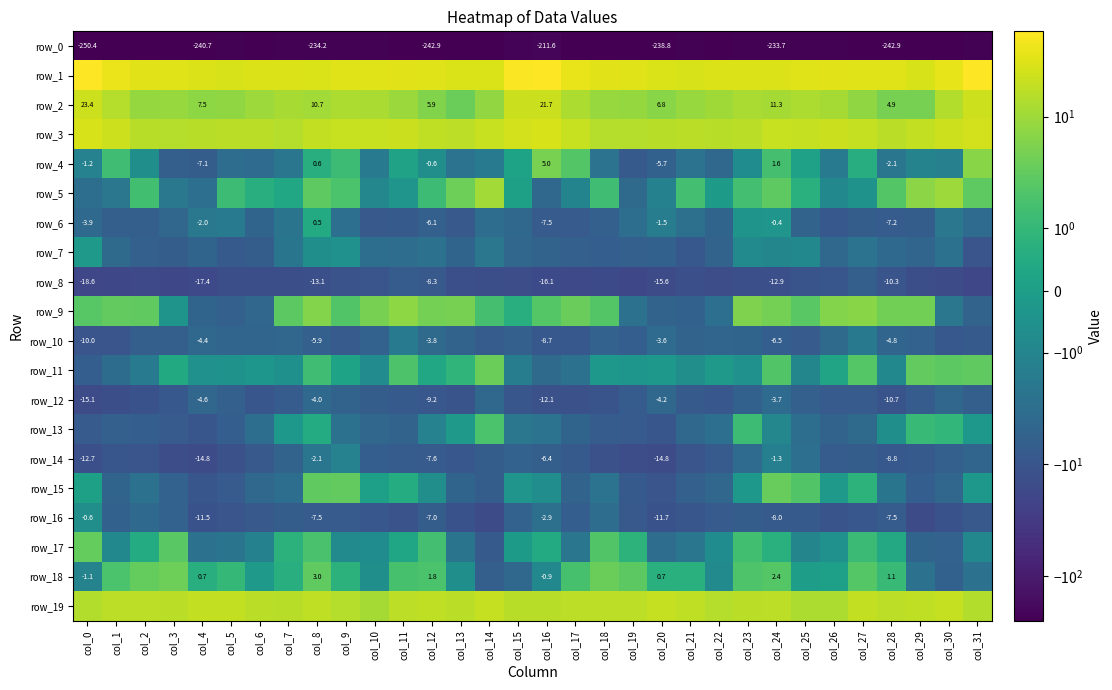

Between col_16 and col_28, which series saw the biggest shift?

row_0